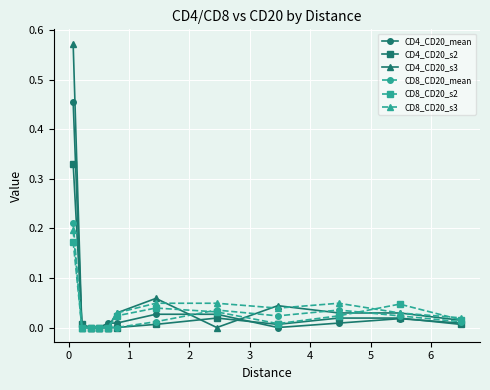

True or false: CD4_CD20_mean has more than 0 interior local peaks.

True